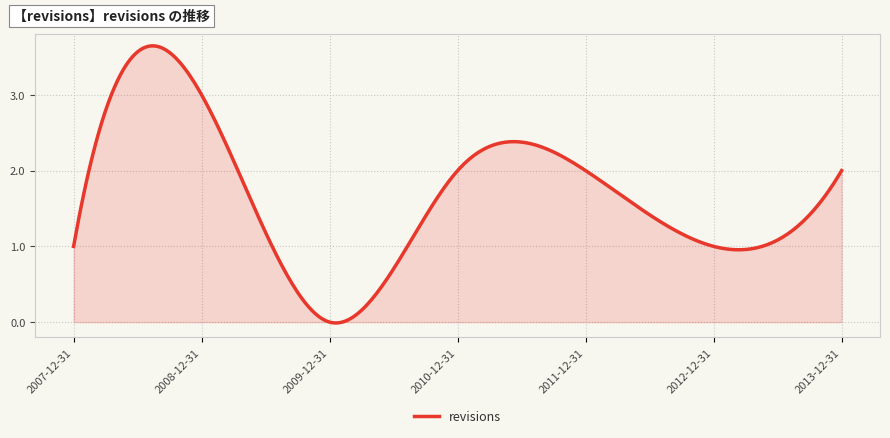

What is the difference between the maximum and minimum values?

3.7